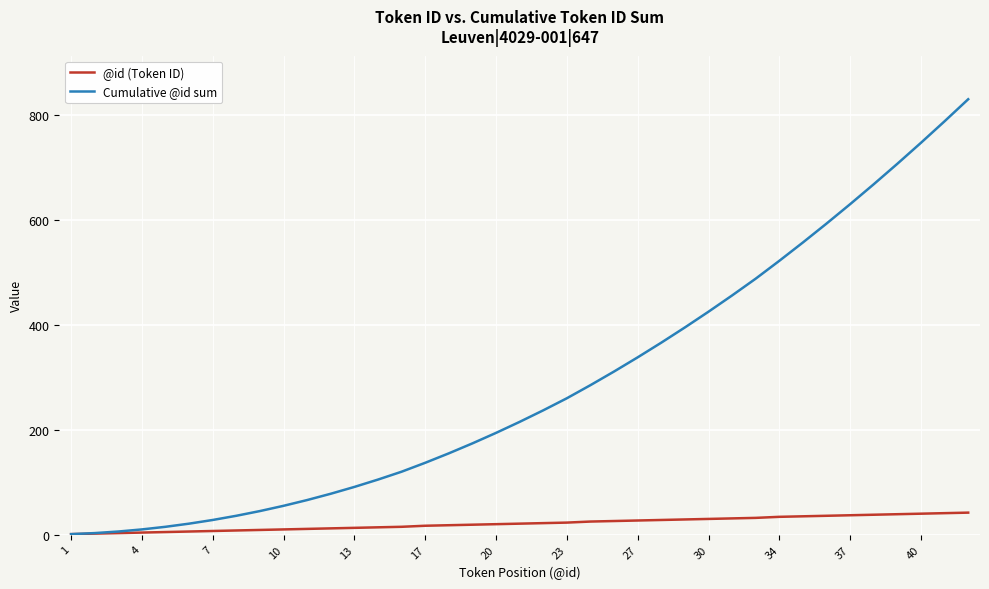

What is the sum of all Cumulative @id sum values?

11158